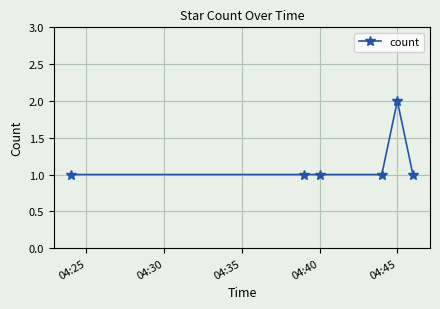

What is the value of the 5th point from the left?

2